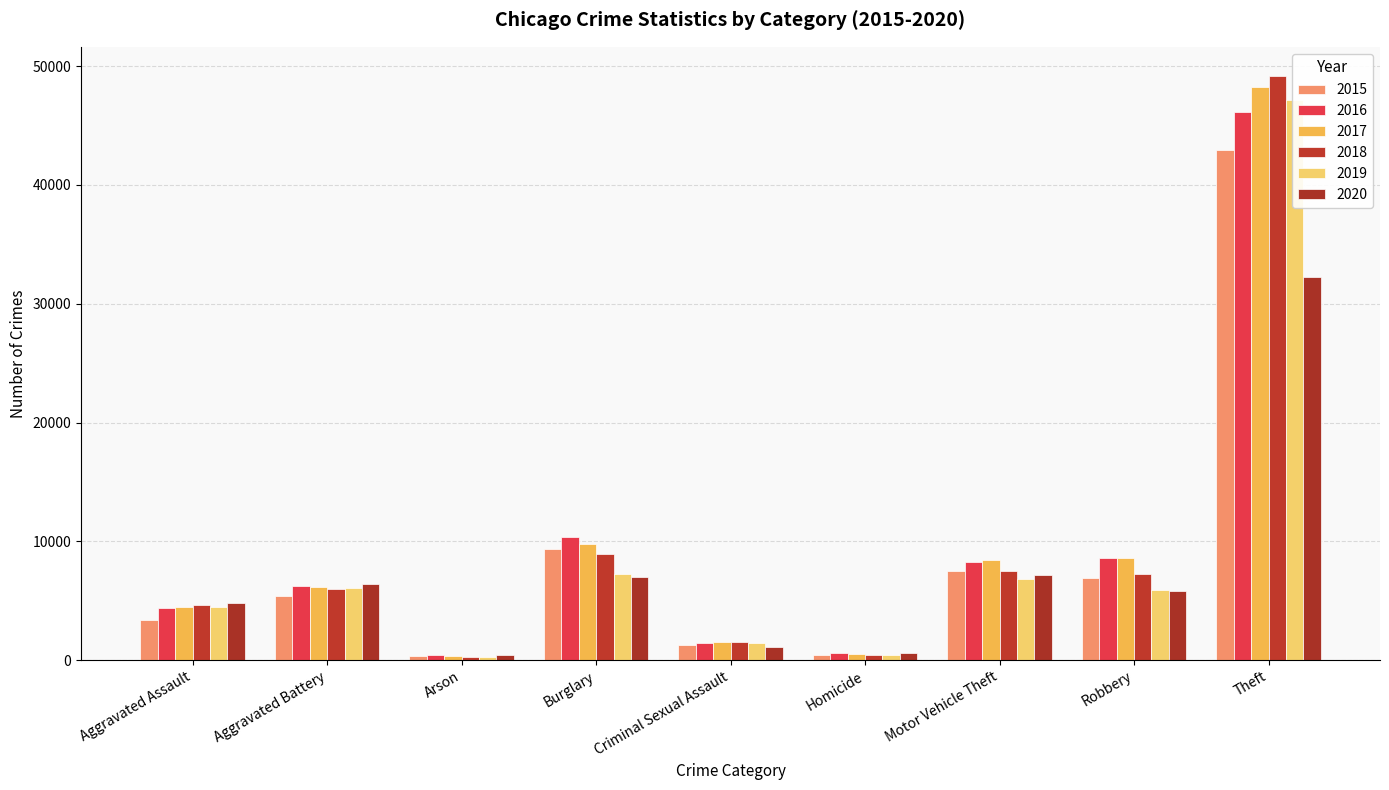

Is it true that 2015 equals 517 at Arson?

False